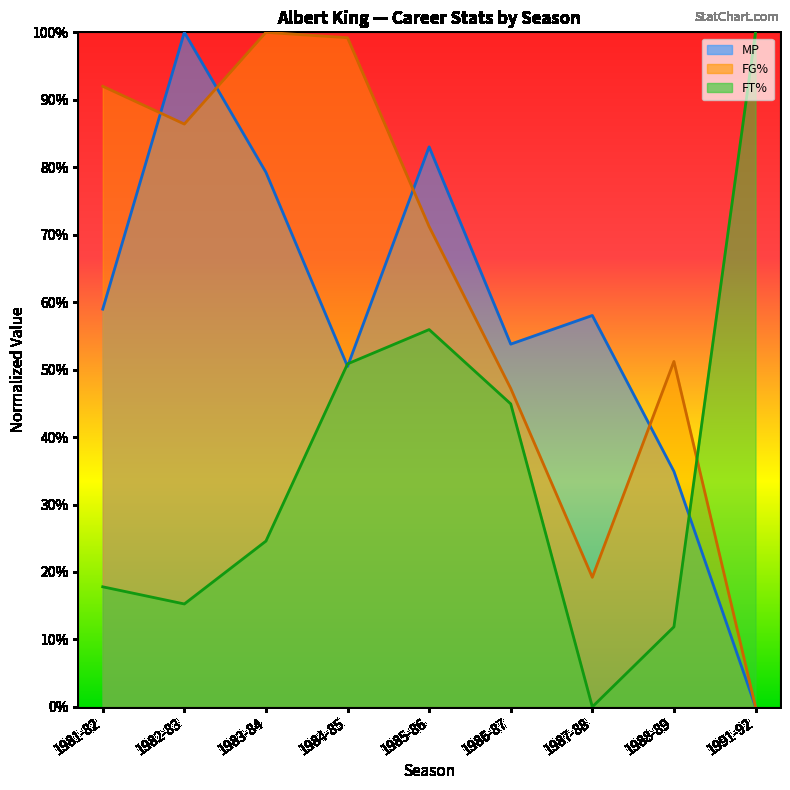

How many data points in FT% are above 0?

8